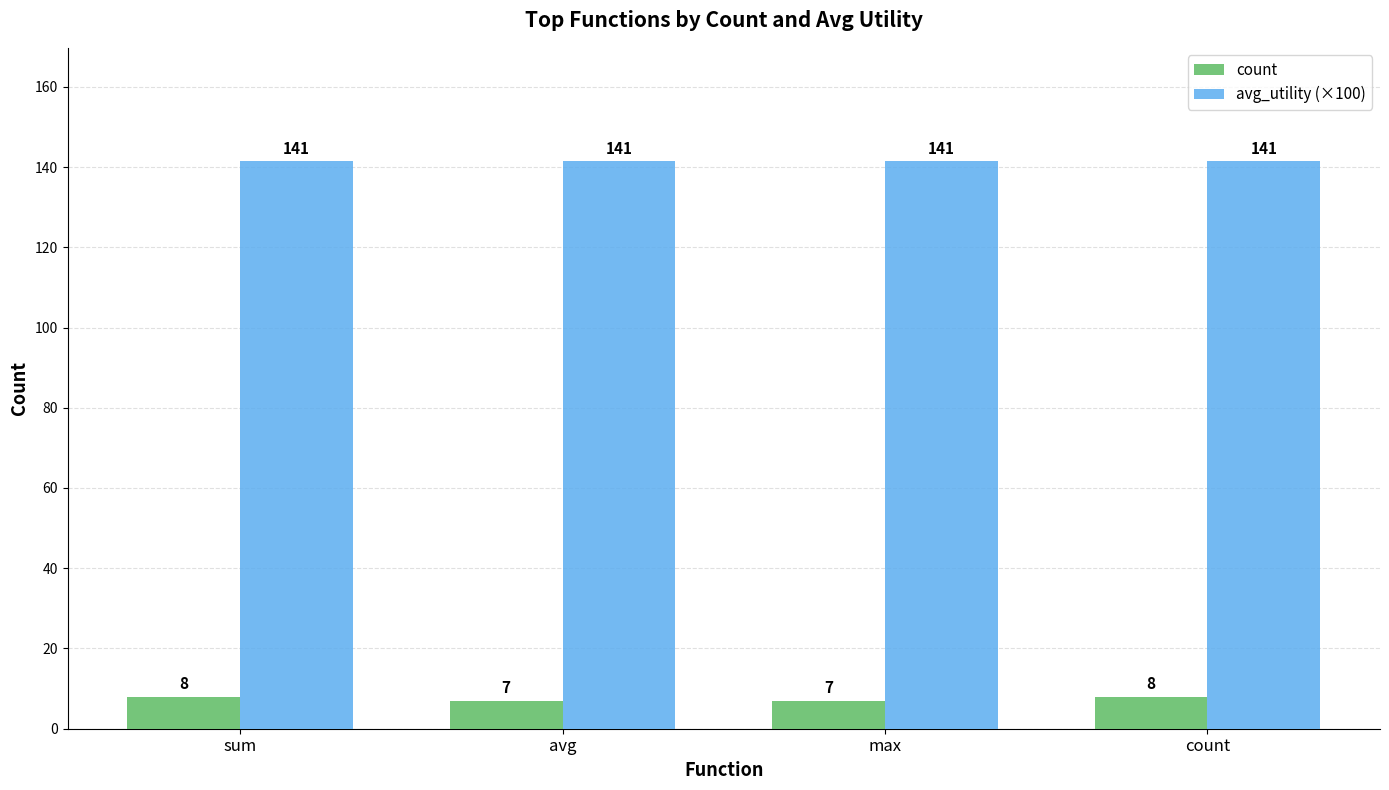

The value of avg_utility (×100) at max is 88.1. True or false?

False